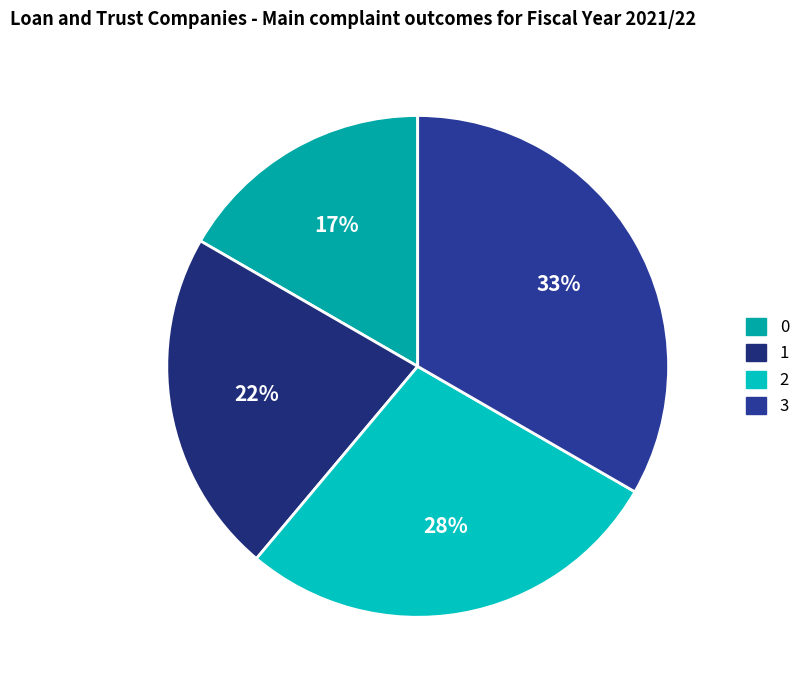

Does 0 account for over 50% of the chart?

No